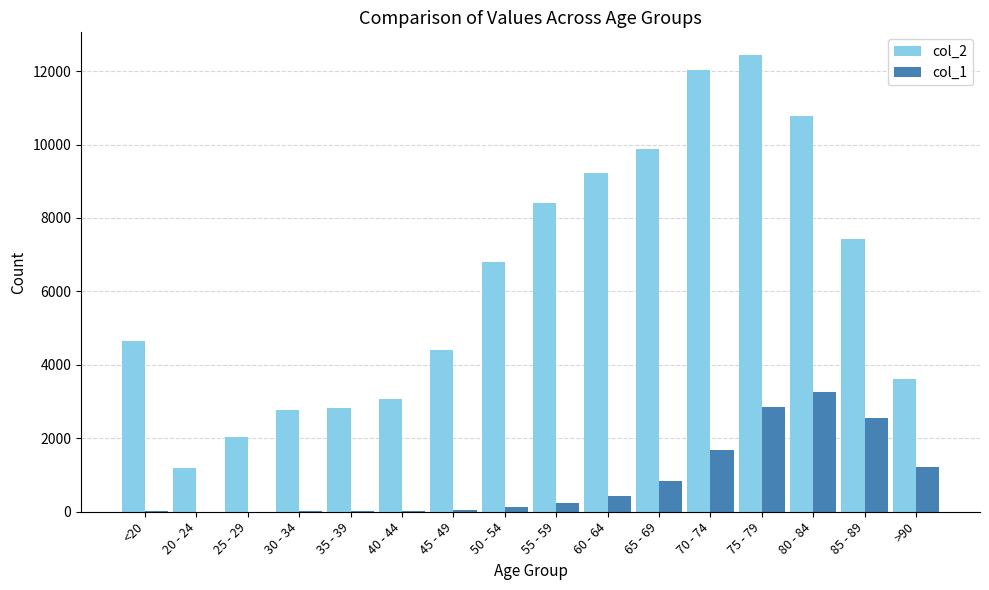

What is the highest value of the col_2 series?

12434